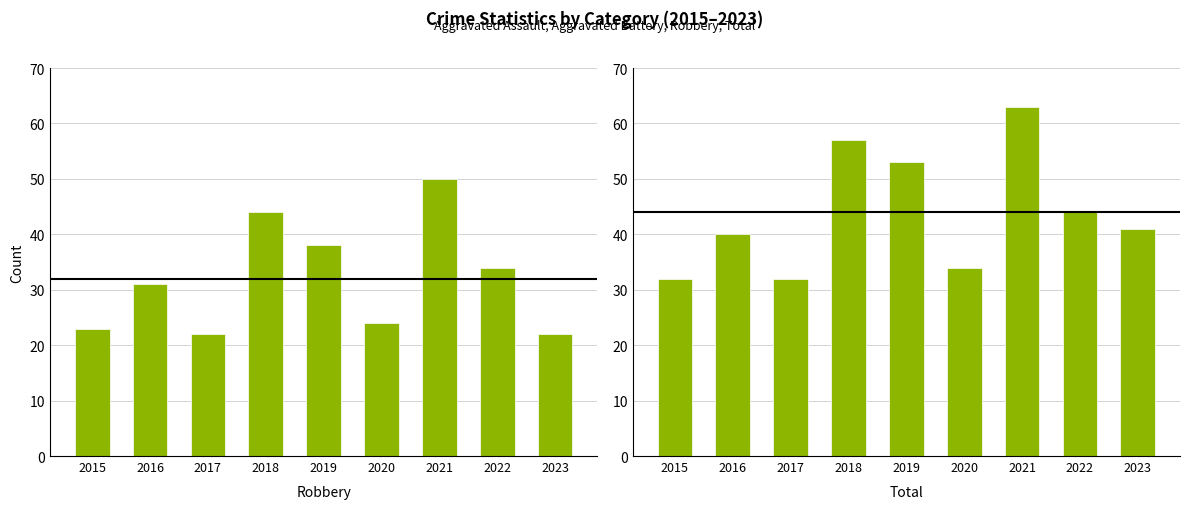

The value of Robbery at 2017 is 31. True or false?

False